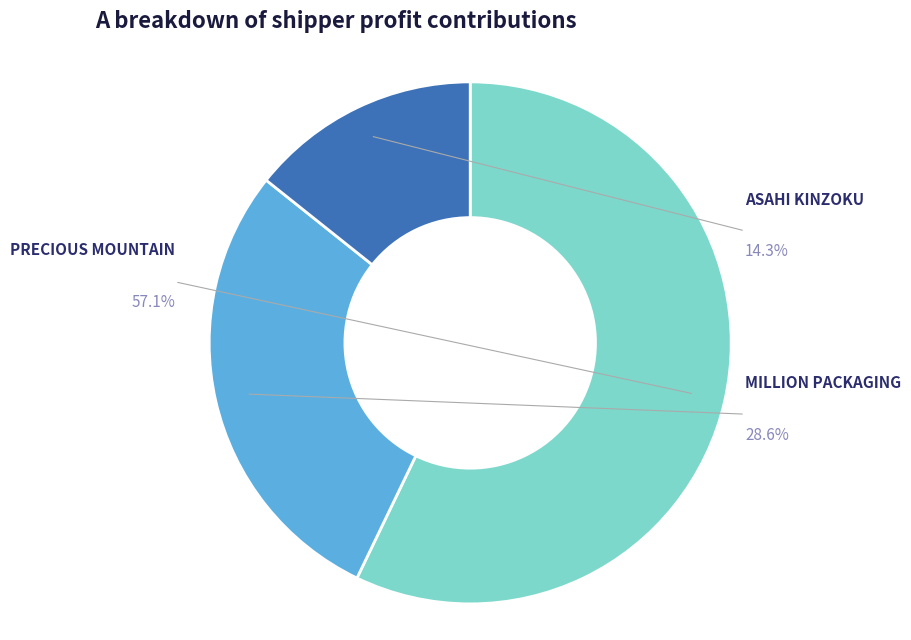

Count the number of slices in the pie.

5